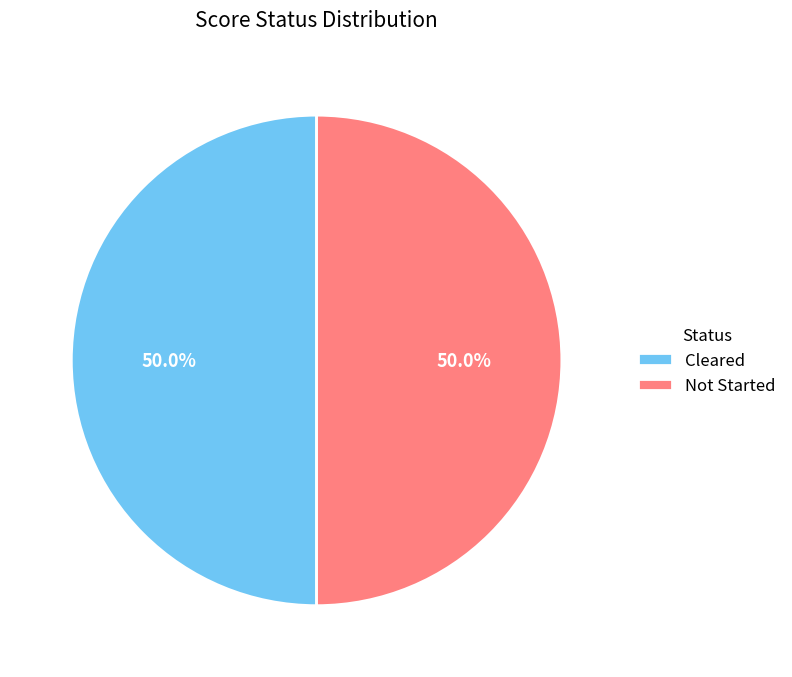

Count the number of slices in the pie.

2